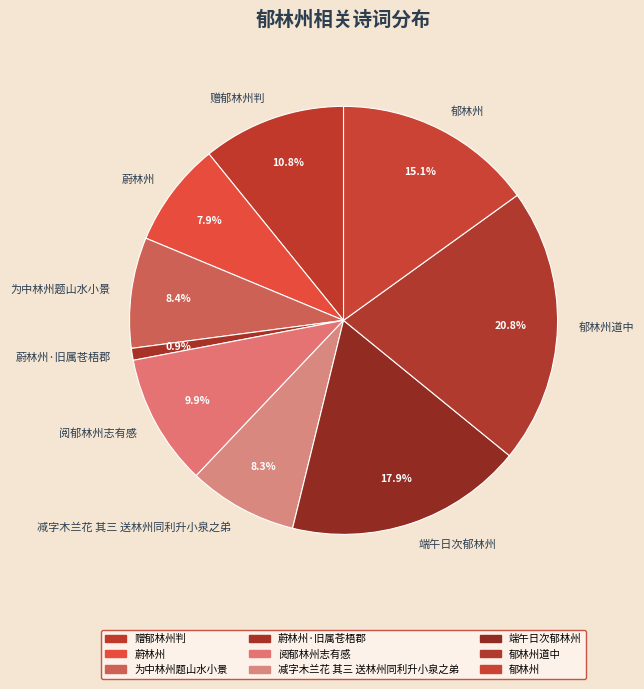

To the nearest percent, what is the difference between the largest and smallest slice percentages?

20%